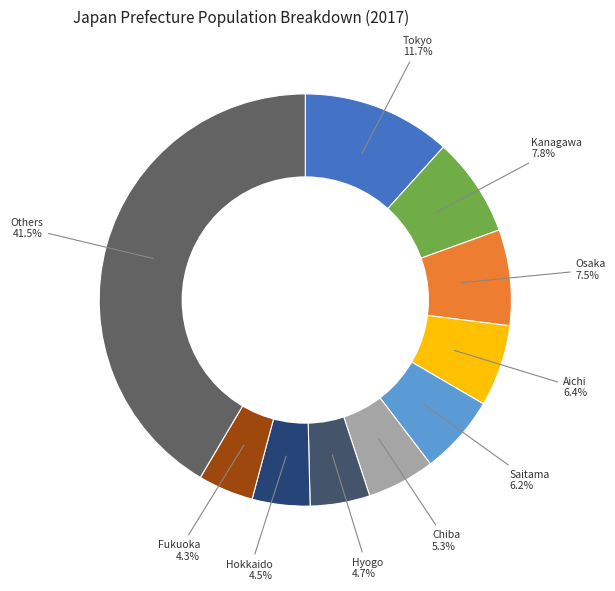

How many segments does this pie chart have?

10